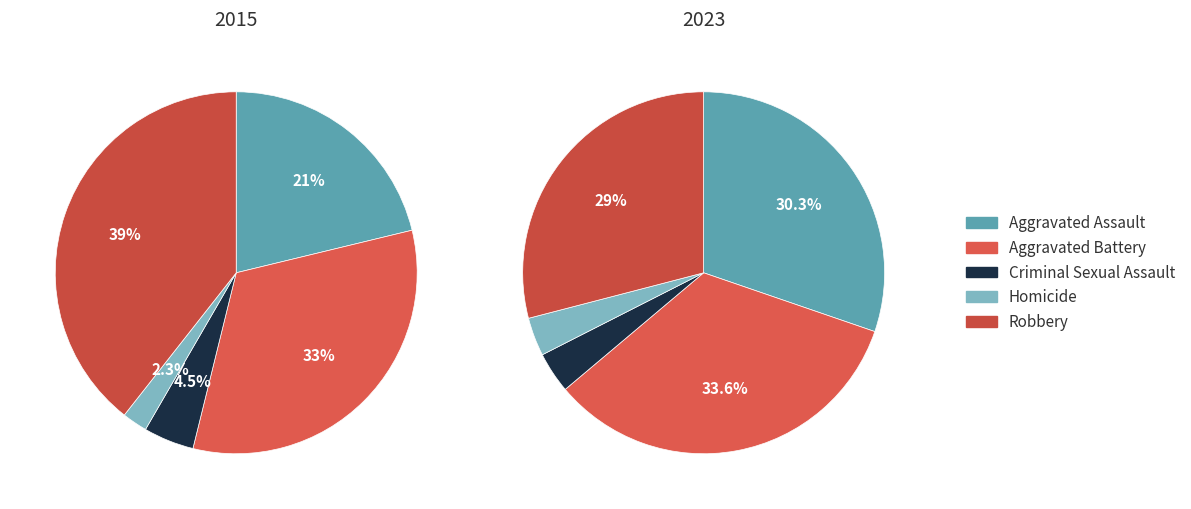

Which series has the widest spread of values?

values_2015